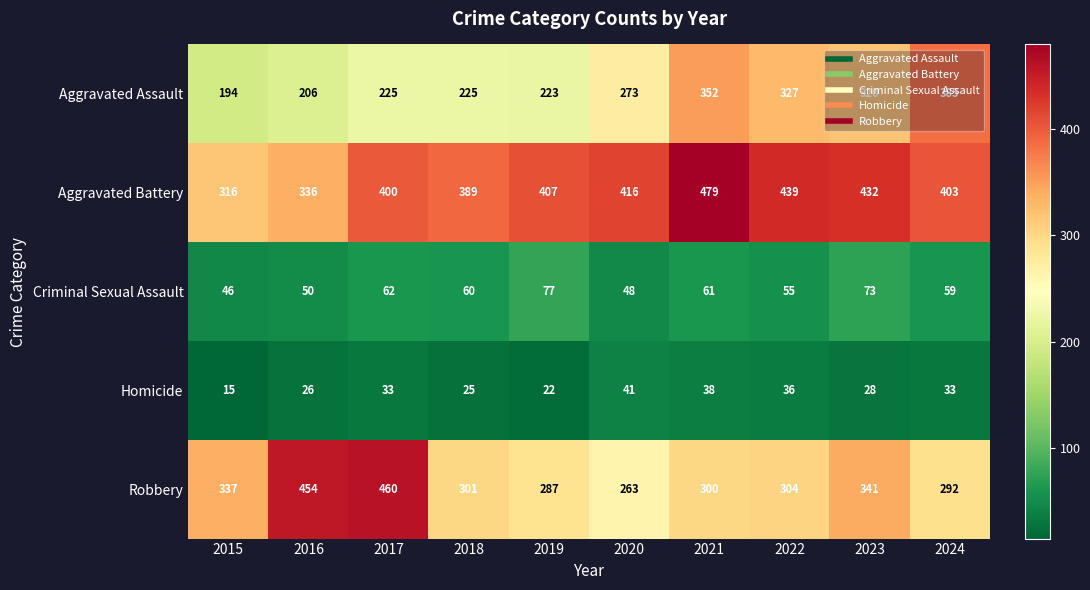

What is the difference between the Aggravated Battery values at 2018 and 2017?

11